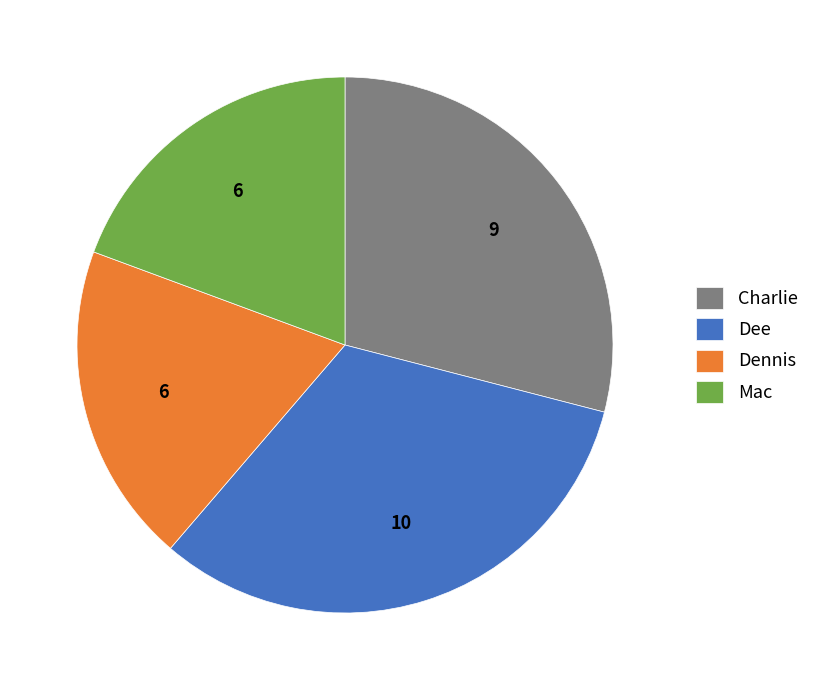

The Mac slice represents 11% of the pie. True or false?

False